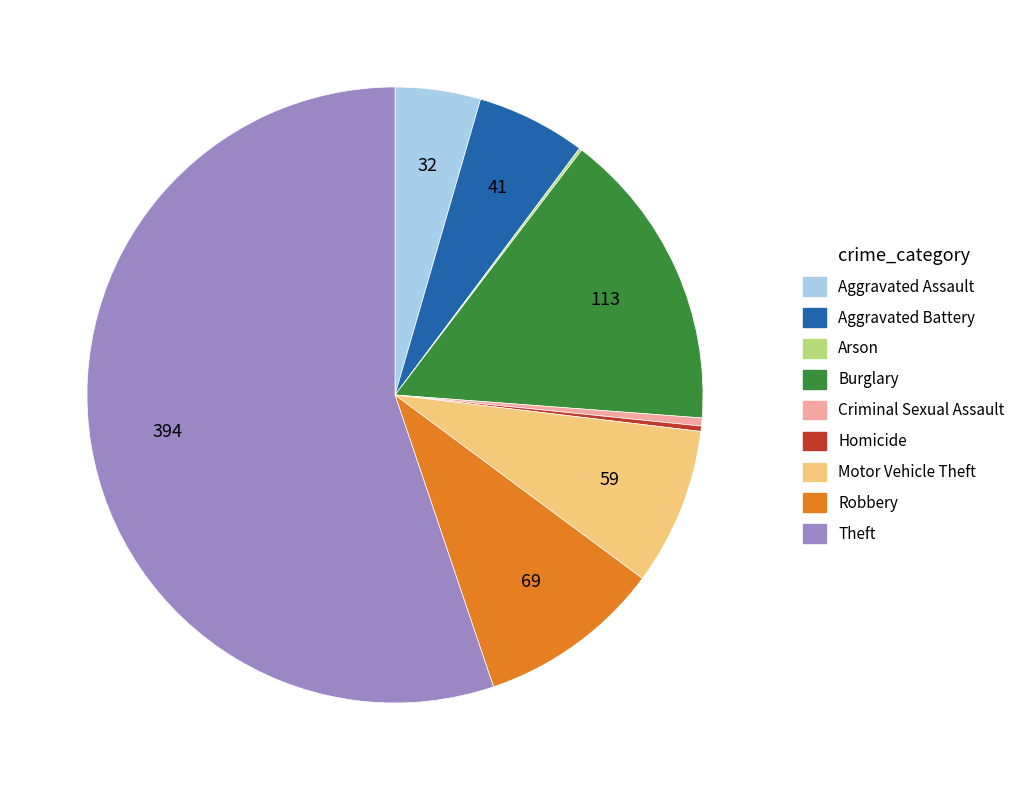

Is it true that Criminal Sexual Assault is 0% of the pie?

True